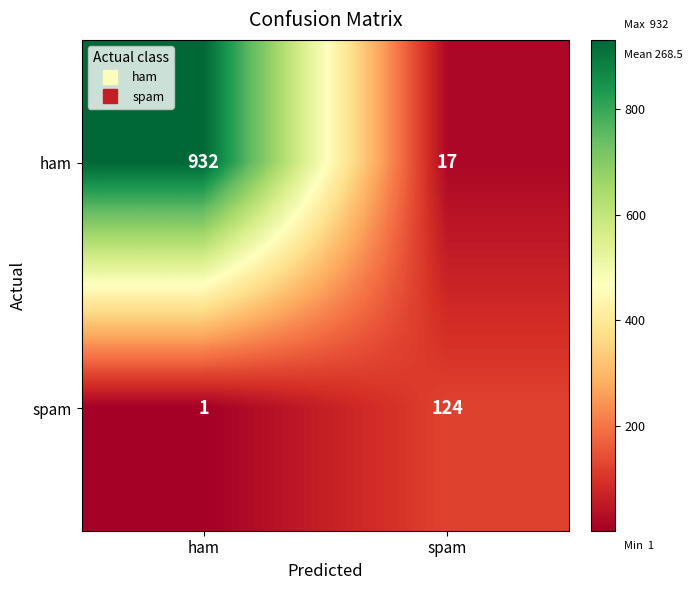

Rank the series by their average value, from highest to lowest.

ham, spam